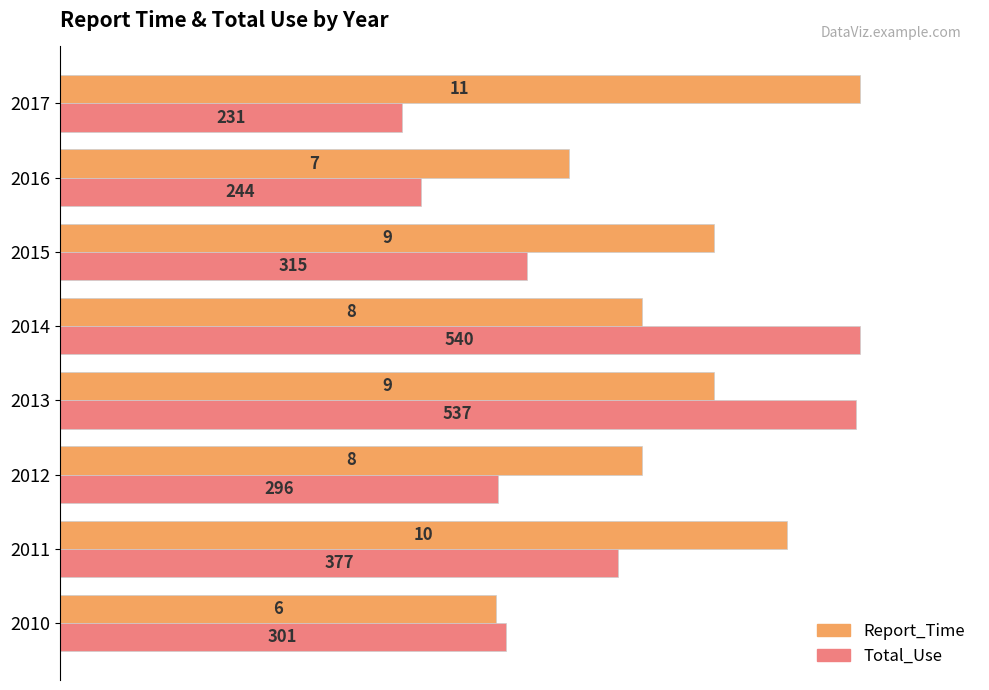

At how many categories does at least one series exceed 0?

8